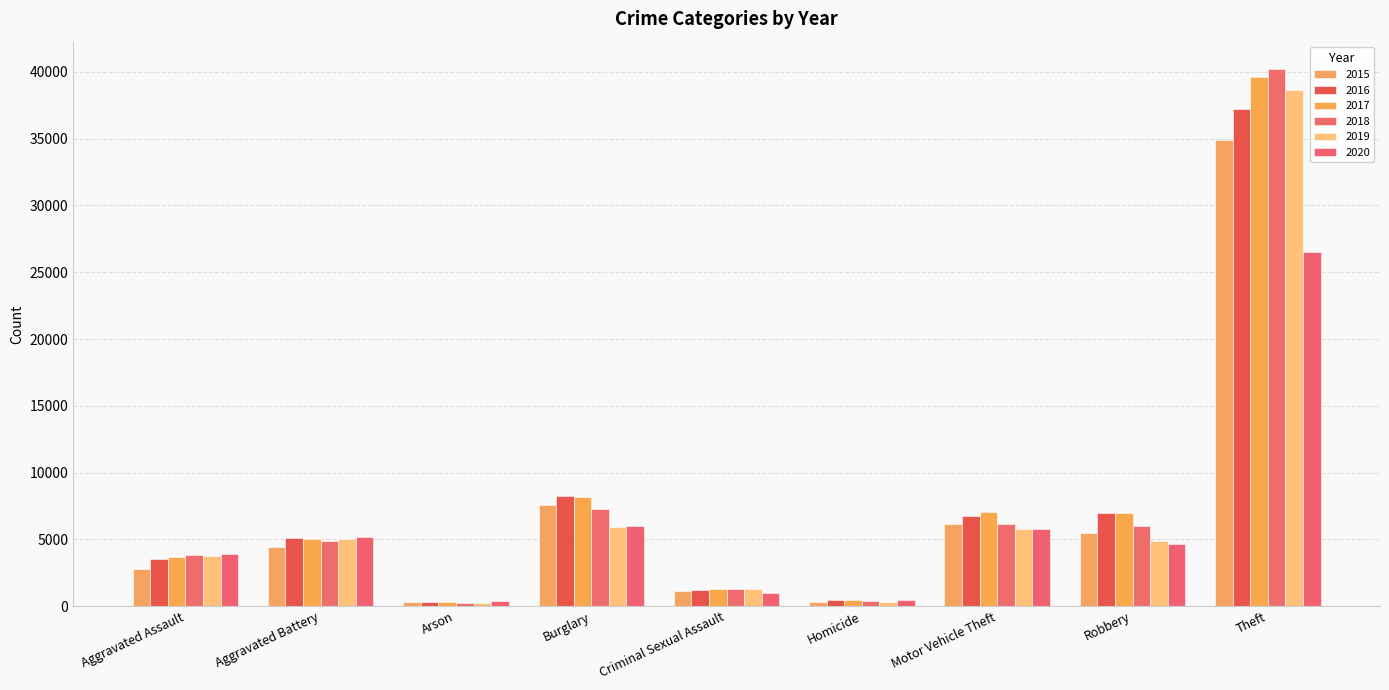

How many bars are there in each group?

6